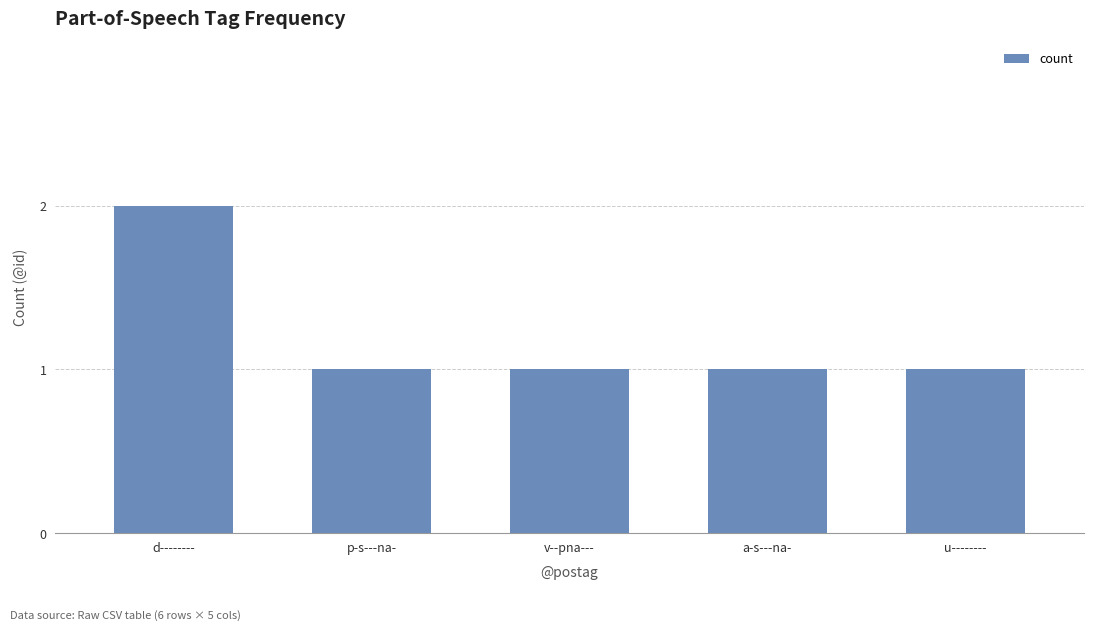

Are the bars horizontal?

No